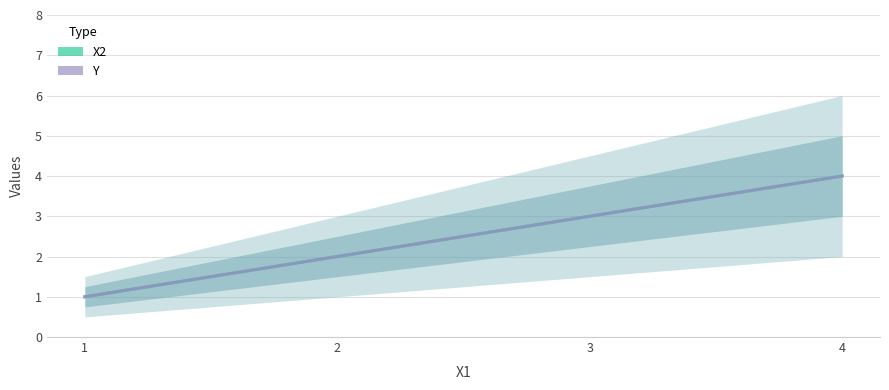

The X2 series shows 2 at 2. True or false?

True